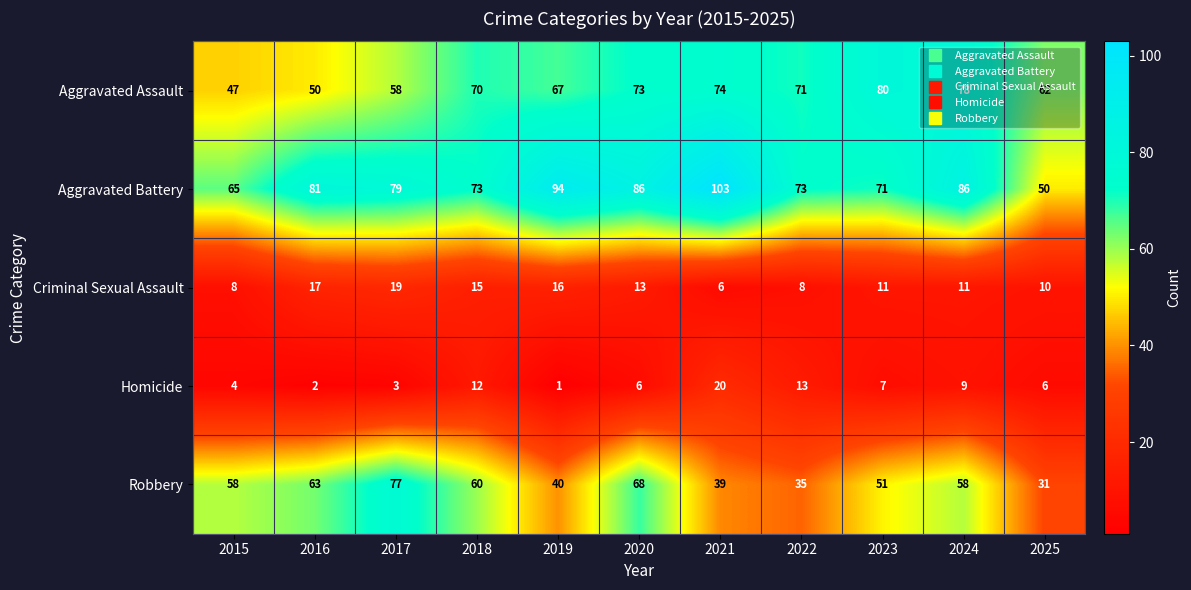

Rank the series by their maximum value, from highest to lowest.

Aggravated Battery, Aggravated Assault, Robbery, Homicide, Criminal Sexual Assault